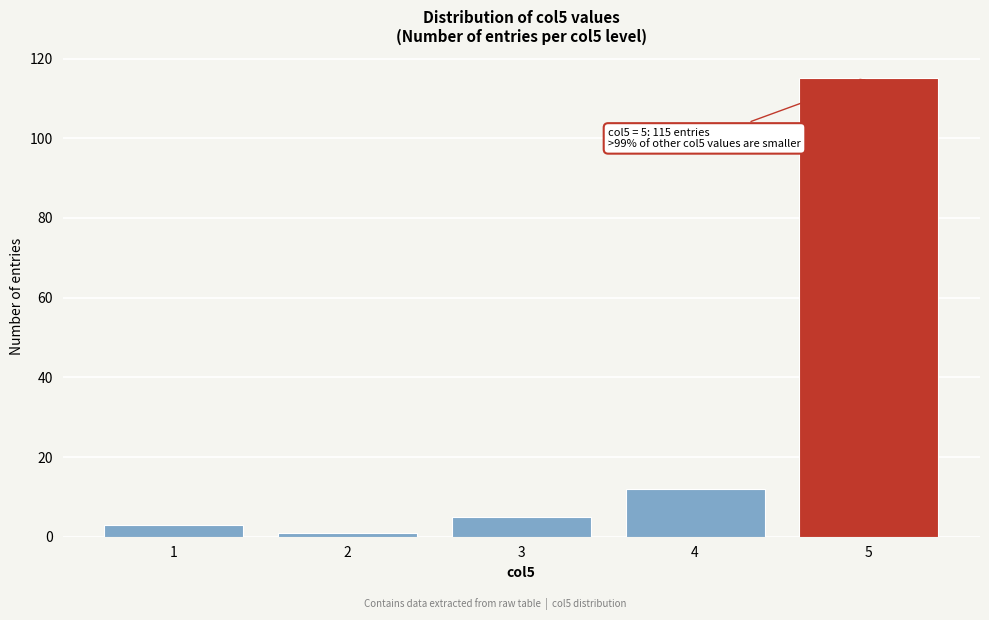

Reading left to right, what are all the values shown in this chart?

3	1	5	12	115